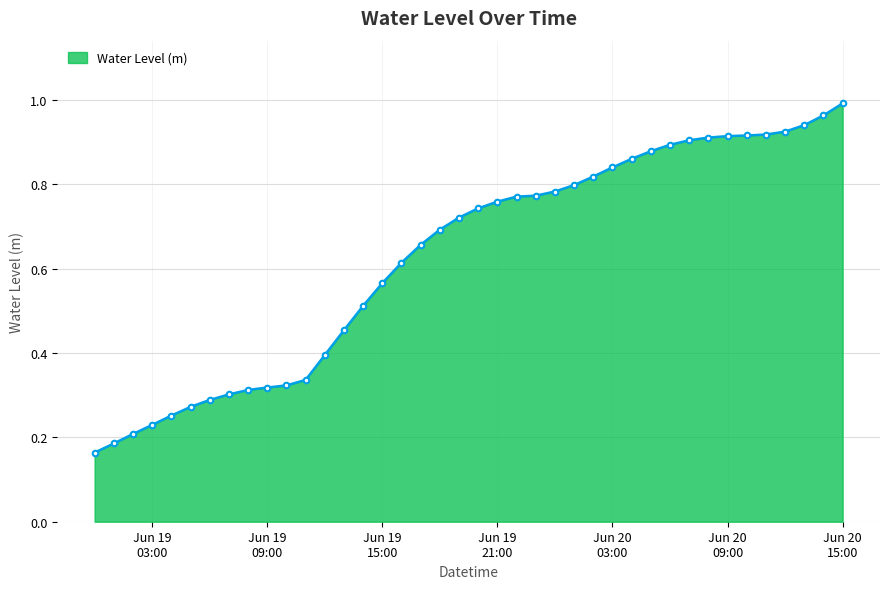

What is the sum of all values?

25.1